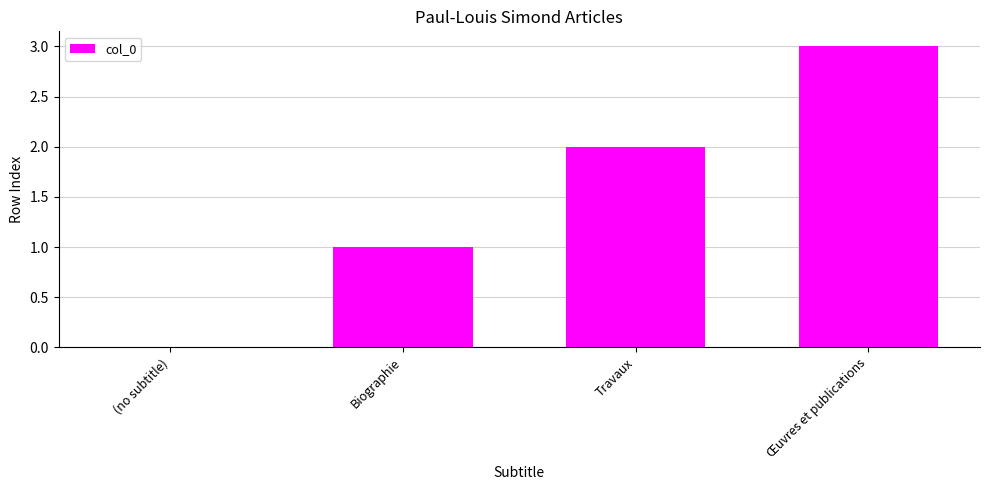

What is the sum of all values?

6